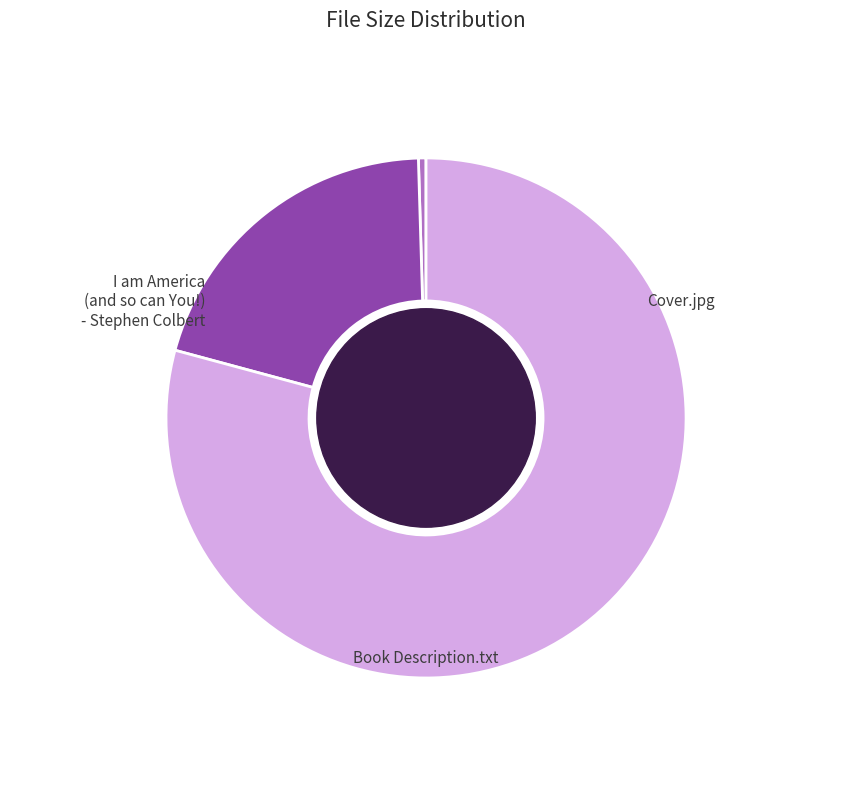

Is there any slice that represents more than half of the pie?

Yes